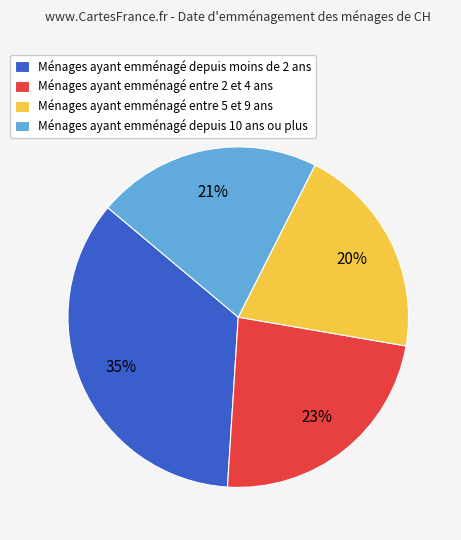

To the nearest percent, what percentage of the pie is Ménages ayant emménagé entre 2 et 4 ans?

23%